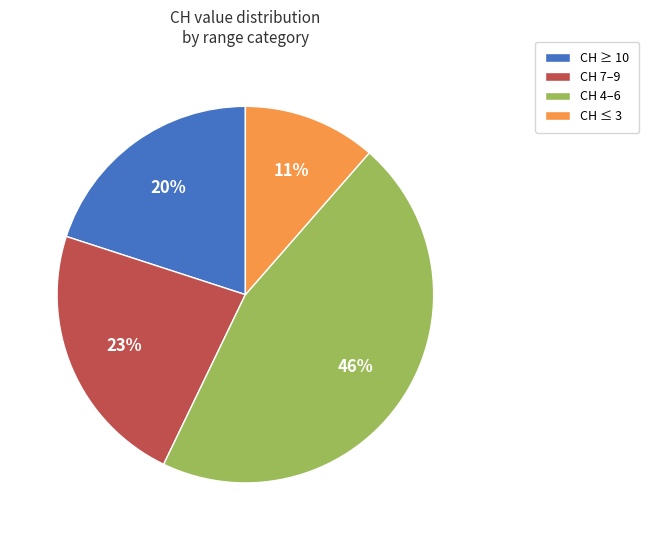

Does CH ≤ 3 represent more than half of the total?

No